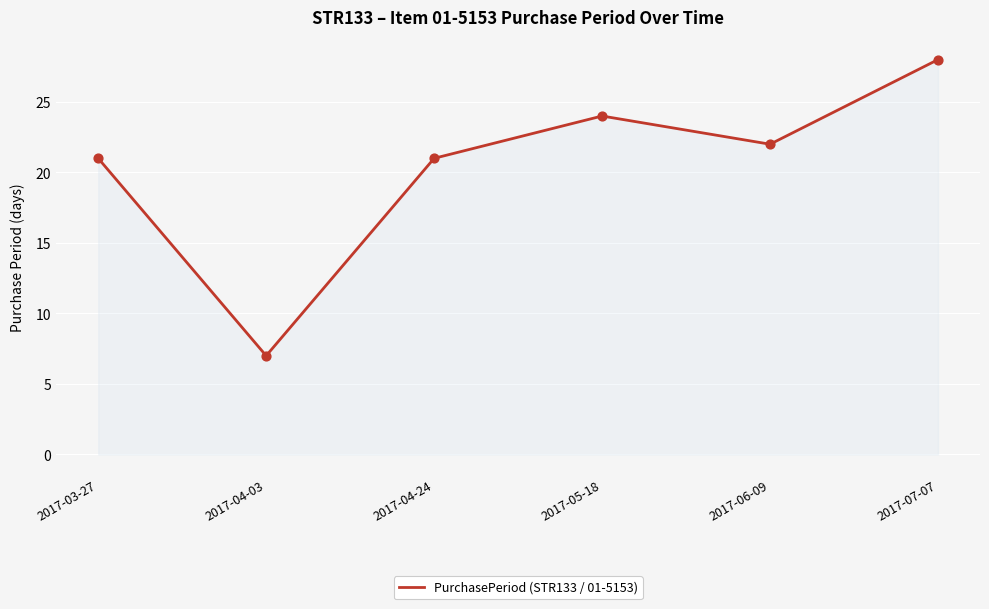

What is the ratio of the value at 2017-05-18 to the value at 2017-03-27?

1.1